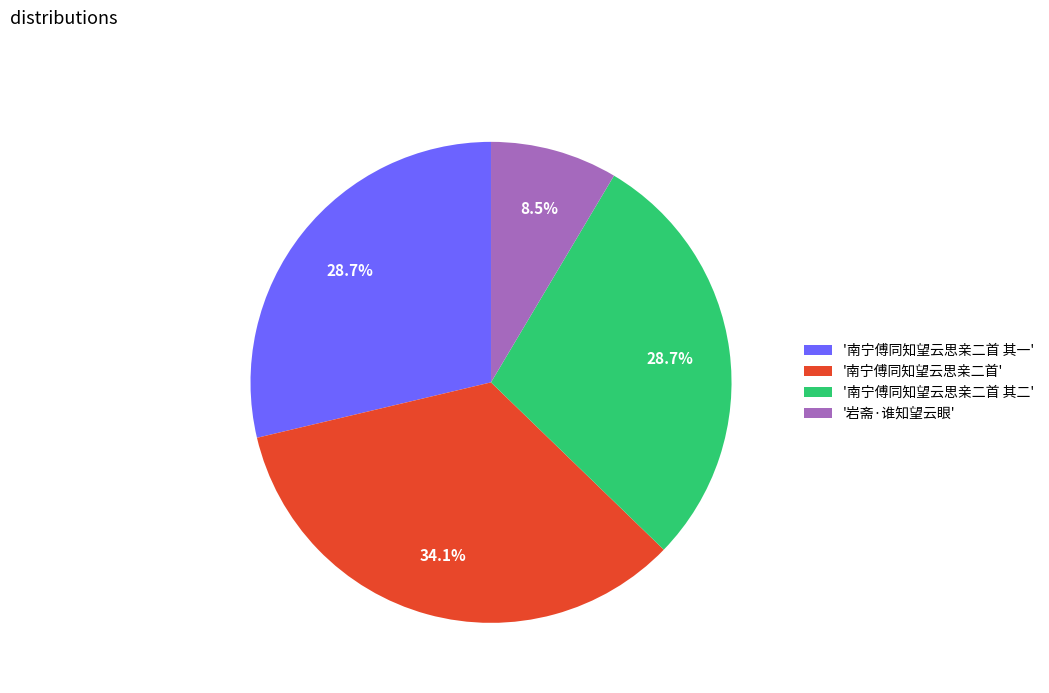

Combined, what portion of the pie is '南宁傅同知望云思亲二首 其一' and '南宁傅同知望云思亲二首 其二'?

57.4%